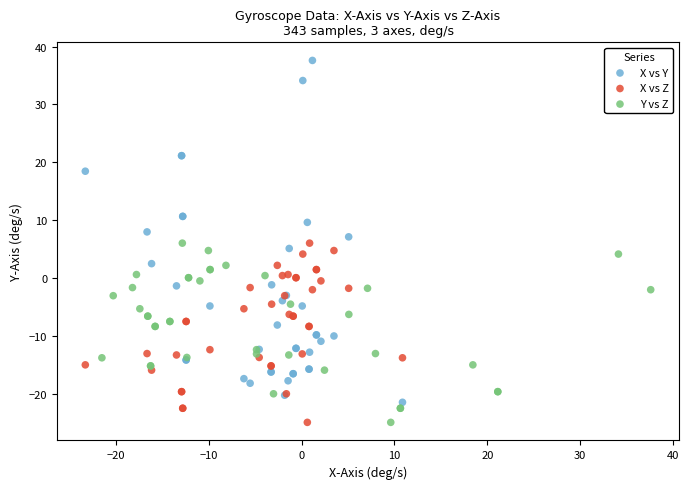

Which series reaches the maximum Y coordinate?

X vs Y